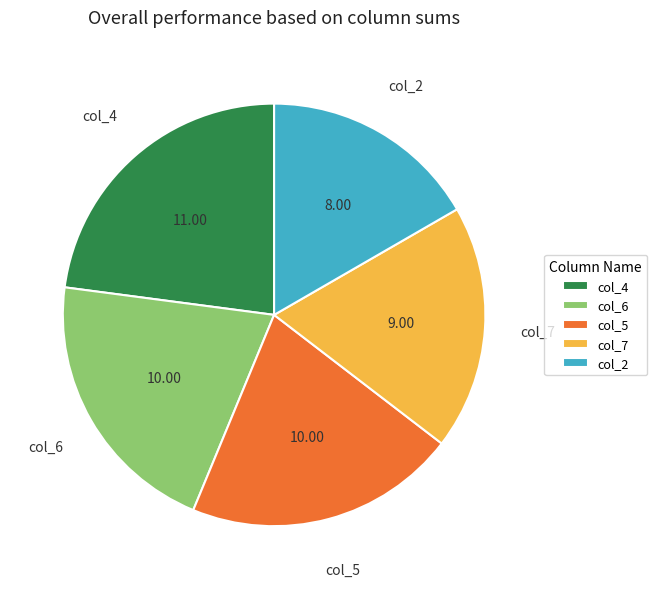

Is there any slice that represents more than half of the pie?

No